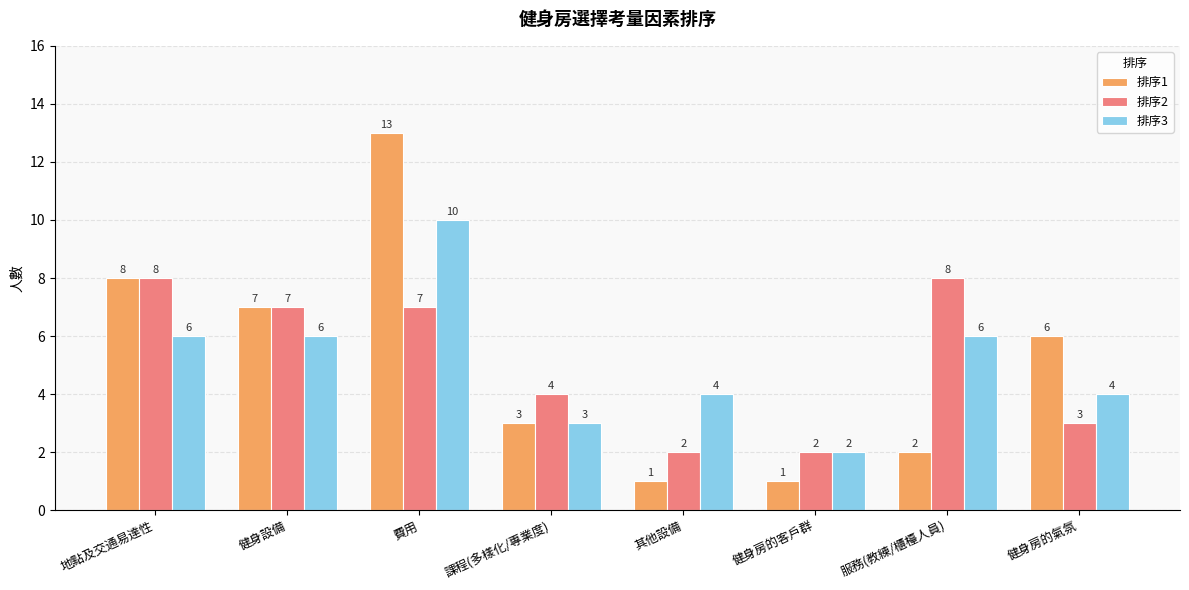

What is the value of the 排序3 bar at the 7th from the left?

6